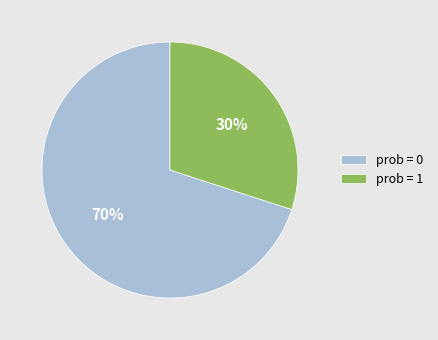

Is there any slice that represents more than half of the pie?

Yes